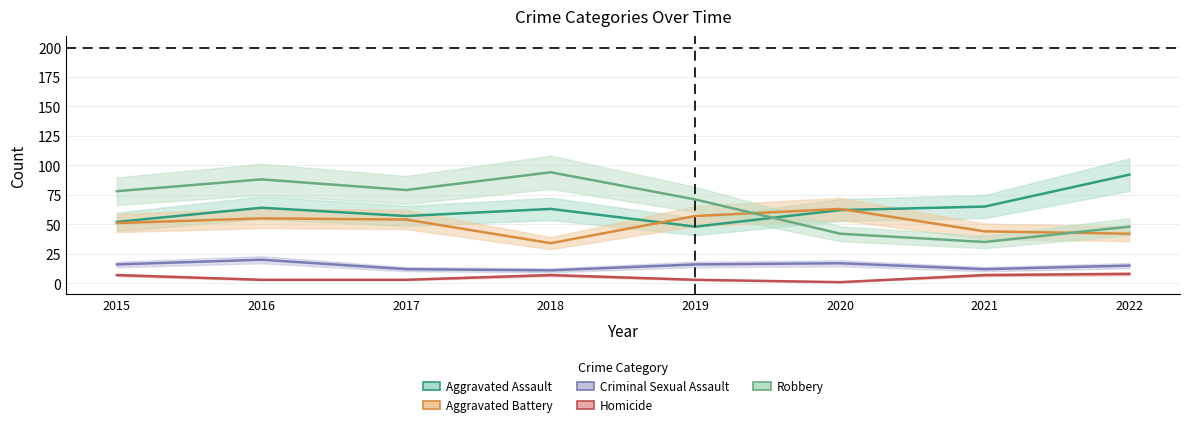

Reading left to right, list all the values displayed in this chart.

Aggravated Assault: 2015=52	2016=64	2017=57	2018=63	2019=48	2020=62	2021=65	2022=92
Aggravated Battery: 2015=51	2016=55	2017=54	2018=34	2019=57	2020=63	2021=44	2022=42
Criminal Sexual Assault: 2015=16	2016=20	2017=12	2018=11	2019=16	2020=17	2021=12	2022=15
Homicide: 2015=7	2016=3	2017=3	2018=7	2019=3	2020=1	2021=7	2022=8
Robbery: 2015=78	2016=88	2017=79	2018=94	2019=71	2020=42	2021=35	2022=48